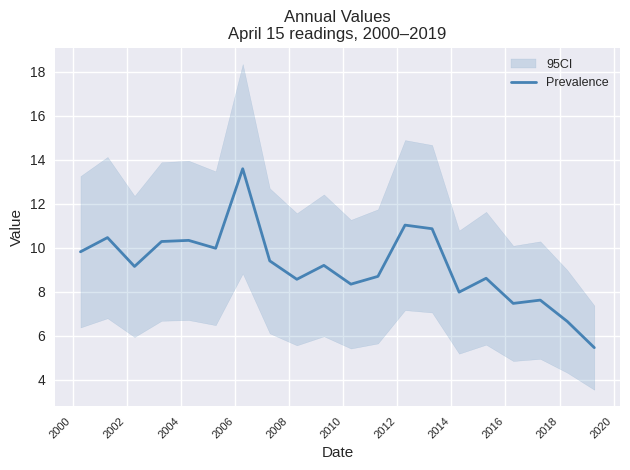

What is the minimum value for Prevalence?

5.5